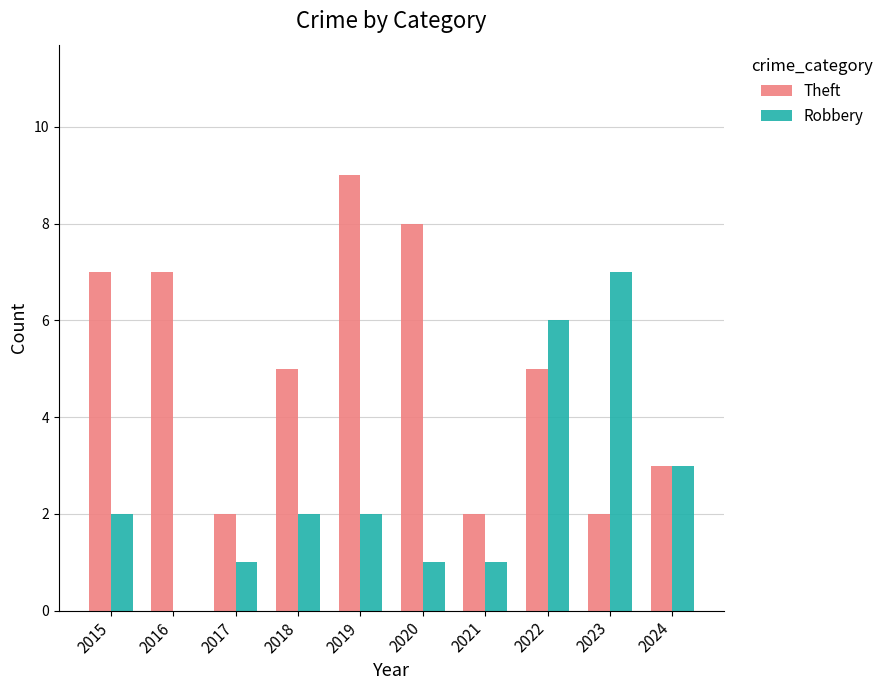

Is the value of Theft at 2015 greater than the value of Robbery at 2016?

Yes